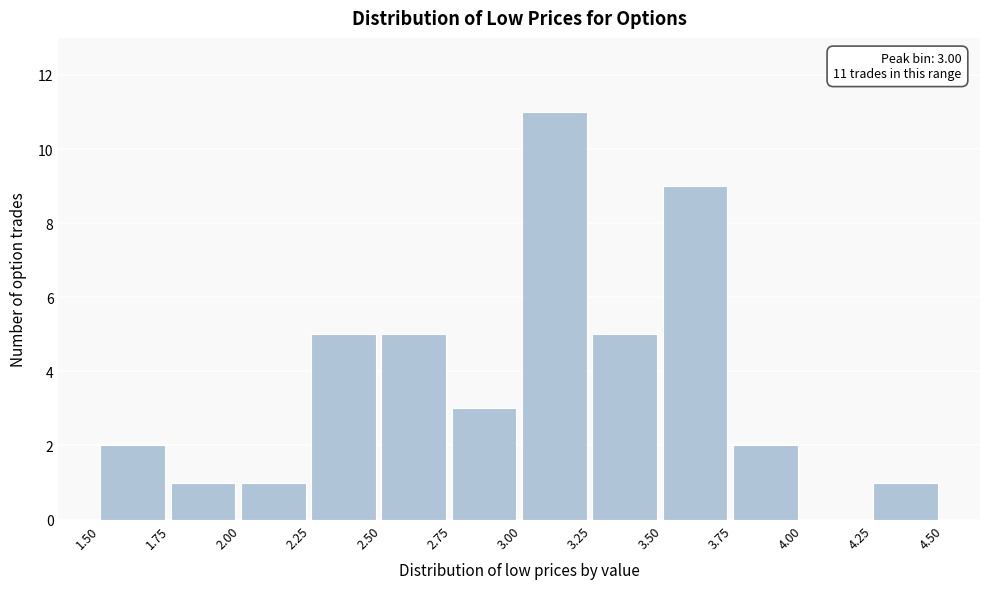

Over which range of the x-axis is the bar tallest?

3.00 to 3.25